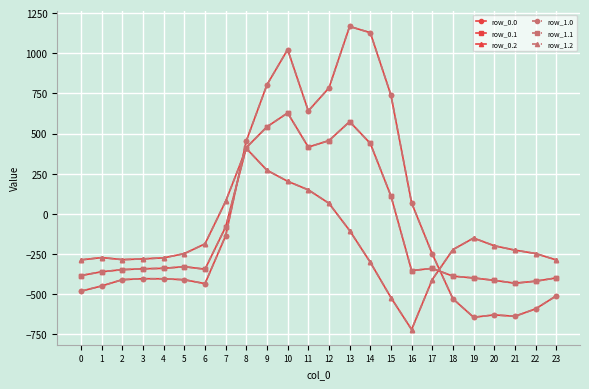

What is the total value across all series at 7?

-280.2